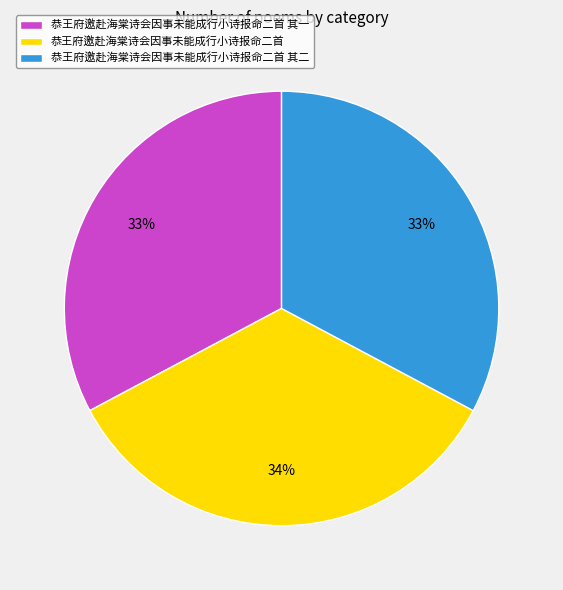

To the nearest percent, what is the combined percentage of 恭王府邀赴海棠诗会因事未能成行小诗报命二首 其一 and 恭王府邀赴海棠诗会因事未能成行小诗报命二首?

67%